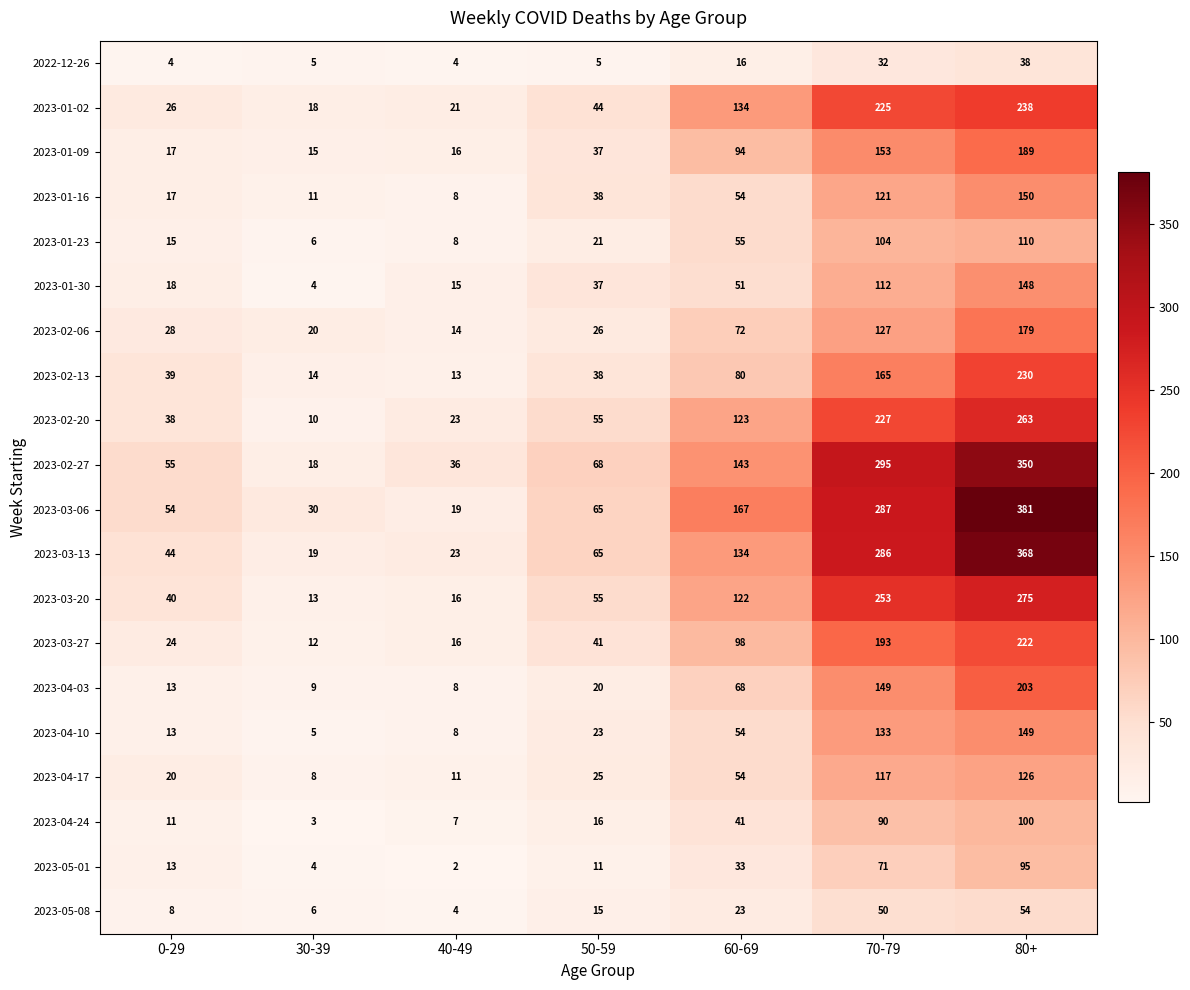

Rank the categories by 2023-01-16 value from lowest to highest.

40-49, 30-39, 0-29, 50-59, 60-69, 70-79, 80+